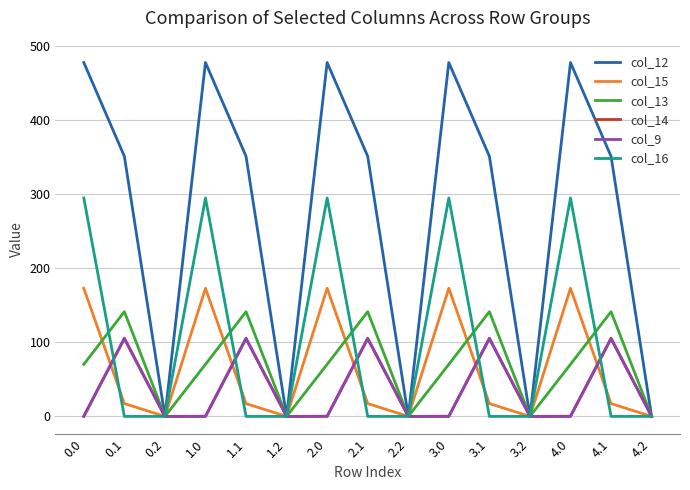

What is the difference between the maximum and minimum values in the col_14 series?

105.5